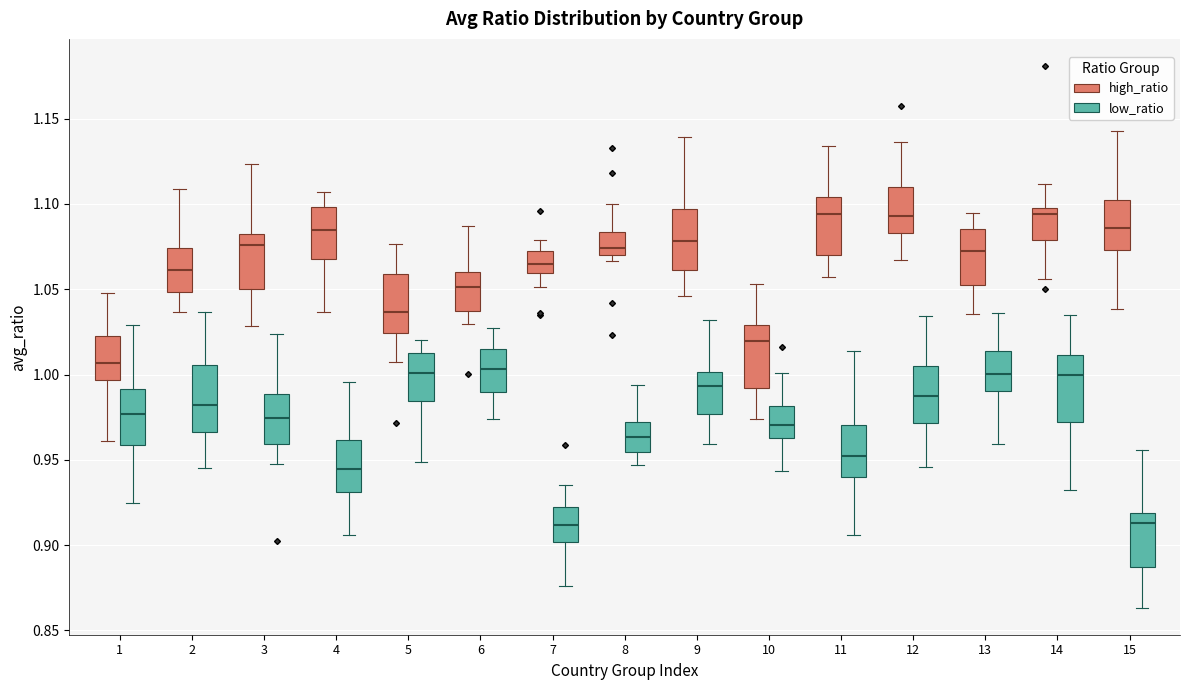

Reading left to right, read every box against the y-axis: the position of its median line, the range the box covers, and the ends of its whiskers. The values are not printed on the chart, so give them approximately, as read against the axis.

1 (high_ratio): median 1.005, box 0.995 to 1.025, whiskers 0.960 to 1.050
1 (low_ratio): median 0.975, box 0.960 to 0.990, whiskers 0.925 to 1.030
2 (high_ratio): median 1.060, box 1.050 to 1.075, whiskers 1.035 to 1.110
2 (low_ratio): median 0.980, box 0.965 to 1.005, whiskers 0.945 to 1.035
3 (high_ratio): median 1.075, box 1.050 to 1.080, whiskers 1.030 to 1.125
3 (low_ratio): median 0.975, box 0.960 to 0.990, whiskers 0.945 to 1.025
4 (high_ratio): median 1.085, box 1.070 to 1.100, whiskers 1.035 to 1.105
4 (low_ratio): median 0.945, box 0.930 to 0.960, whiskers 0.905 to 0.995
5 (high_ratio): median 1.035, box 1.025 to 1.060, whiskers 1.005 to 1.075
5 (low_ratio): median 1.000, box 0.985 to 1.015, whiskers 0.950 to 1.020
6 (high_ratio): median 1.050, box 1.035 to 1.060, whiskers 1.030 to 1.085
6 (low_ratio): median 1.005, box 0.990 to 1.015, whiskers 0.975 to 1.025
7 (high_ratio): median 1.065, box 1.060 to 1.070, whiskers 1.050 to 1.080
7 (low_ratio): median 0.910, box 0.900 to 0.920, whiskers 0.875 to 0.935
8 (high_ratio): median 1.075, box 1.070 to 1.085, whiskers 1.065 to 1.100
8 (low_ratio): median 0.965, box 0.955 to 0.970, whiskers 0.945 to 0.995
9 (high_ratio): median 1.080, box 1.060 to 1.095, whiskers 1.045 to 1.140
9 (low_ratio): median 0.995, box 0.975 to 1.000, whiskers 0.960 to 1.030
10 (high_ratio): median 1.020, box 0.990 to 1.030, whiskers 0.975 to 1.055
10 (low_ratio): median 0.970, box 0.965 to 0.980, whiskers 0.945 to 1.000
11 (high_ratio): median 1.095, box 1.070 to 1.105, whiskers 1.055 to 1.135
11 (low_ratio): median 0.950, box 0.940 to 0.970, whiskers 0.905 to 1.015
12 (high_ratio): median 1.095, box 1.085 to 1.110, whiskers 1.065 to 1.135
12 (low_ratio): median 0.985, box 0.970 to 1.005, whiskers 0.945 to 1.035
13 (high_ratio): median 1.075, box 1.050 to 1.085, whiskers 1.035 to 1.095
13 (low_ratio): median 1.000, box 0.990 to 1.015, whiskers 0.960 to 1.035
14 (high_ratio): median 1.095, box 1.080 to 1.100, whiskers 1.055 to 1.110
14 (low_ratio): median 1.000, box 0.970 to 1.010, whiskers 0.930 to 1.035
15 (high_ratio): median 1.085, box 1.075 to 1.105, whiskers 1.040 to 1.145
15 (low_ratio): median 0.915, box 0.885 to 0.920, whiskers 0.865 to 0.955